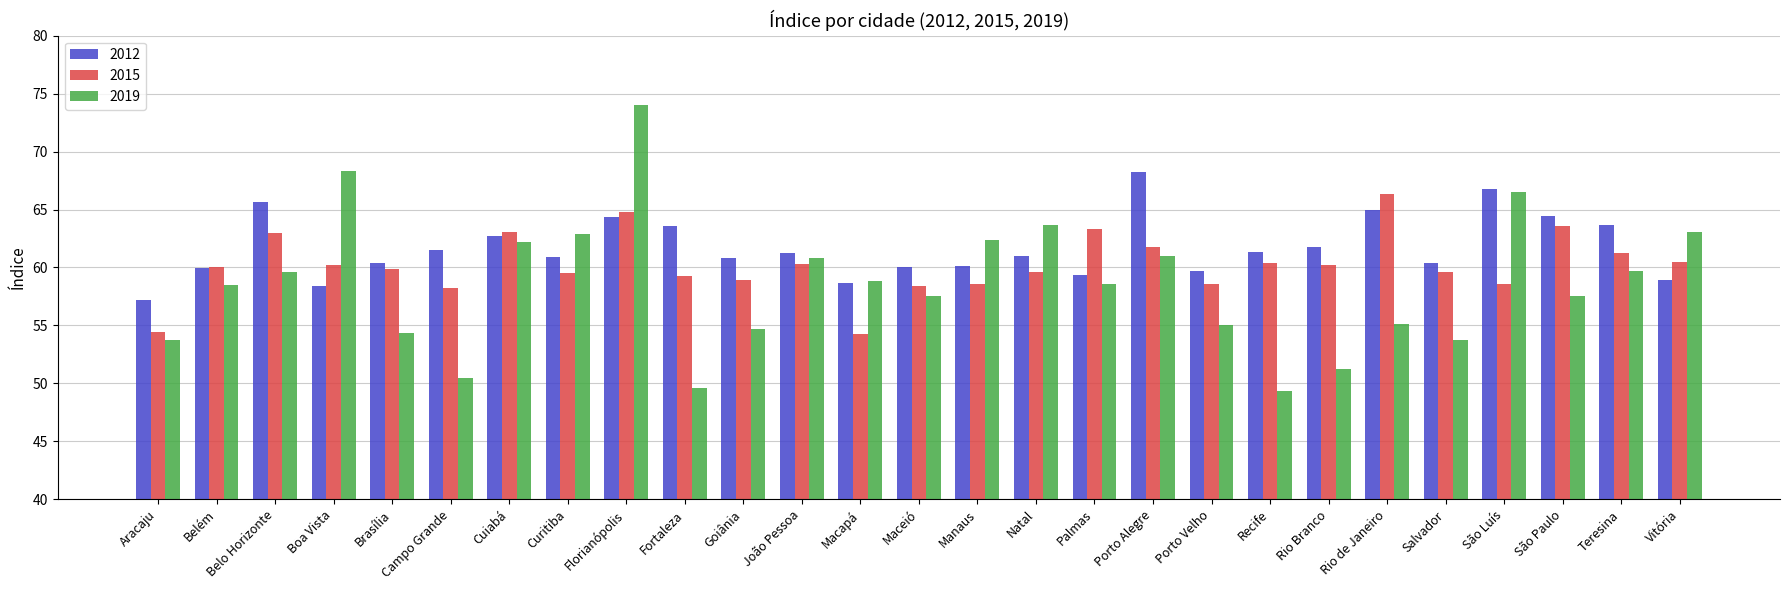

What is the label of the 17th bar from the right?

Goiânia